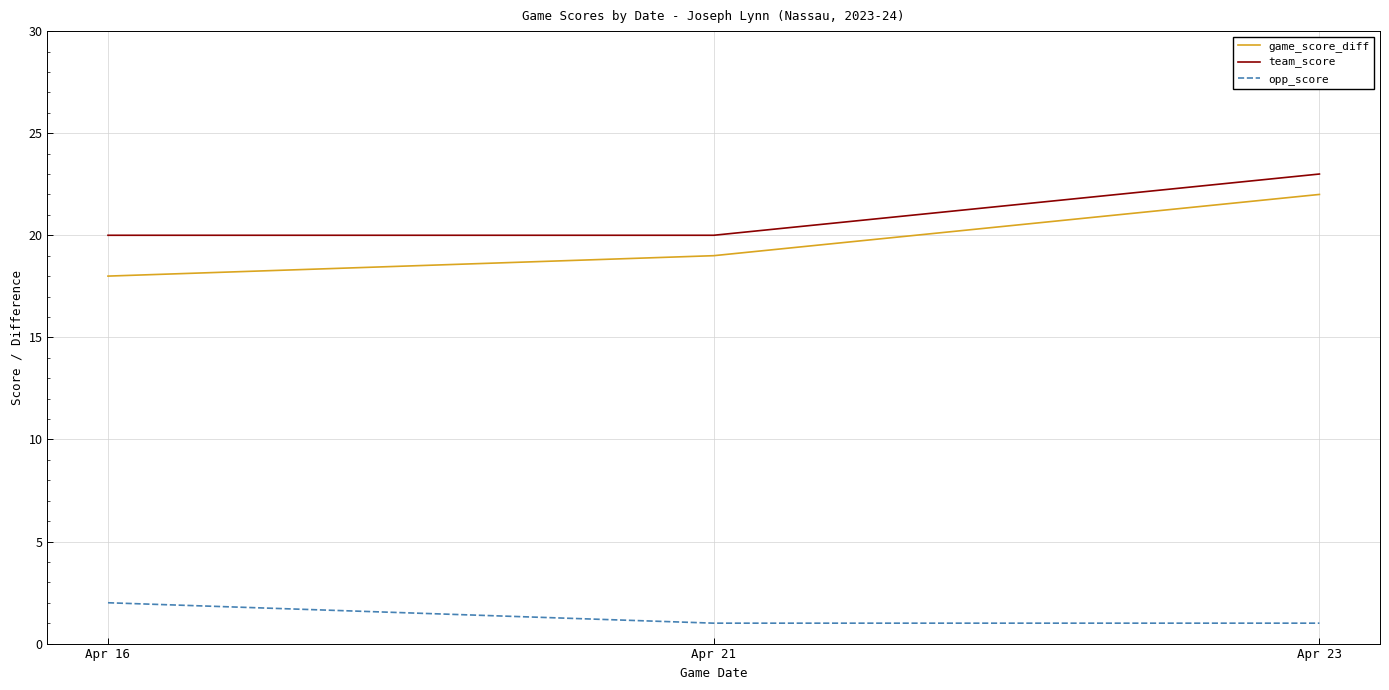

Reading left to right, transcribe all the data shown in this chart.

game_score_diff: Apr 16=18	Apr 21=19	Apr 23=22
team_score: Apr 16=20	Apr 21=20	Apr 23=23
opp_score: Apr 16=2	Apr 21=1	Apr 23=1